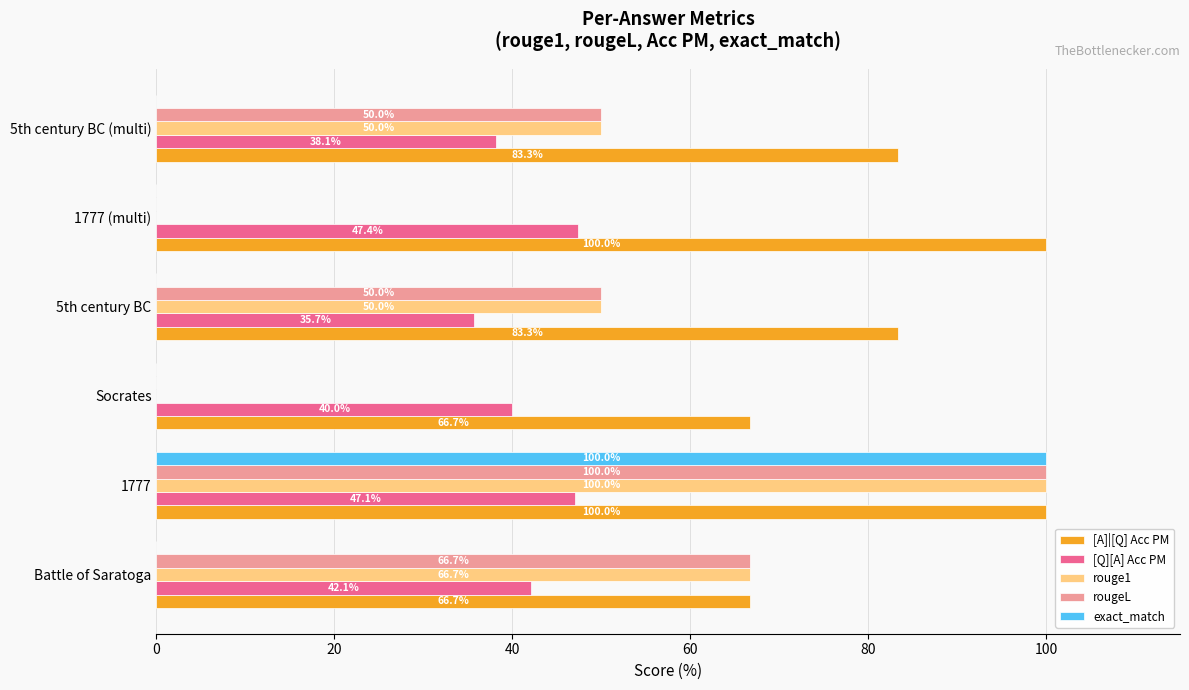

At which category is the sum across all series the highest?

1777